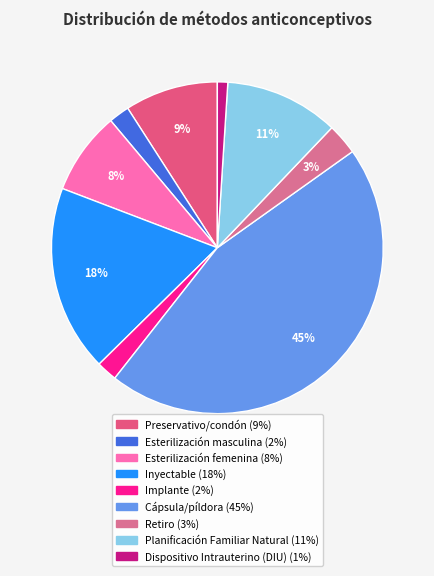

Which has a higher value, Dispositivo Intrauterino (DIU) or Implante?

Implante